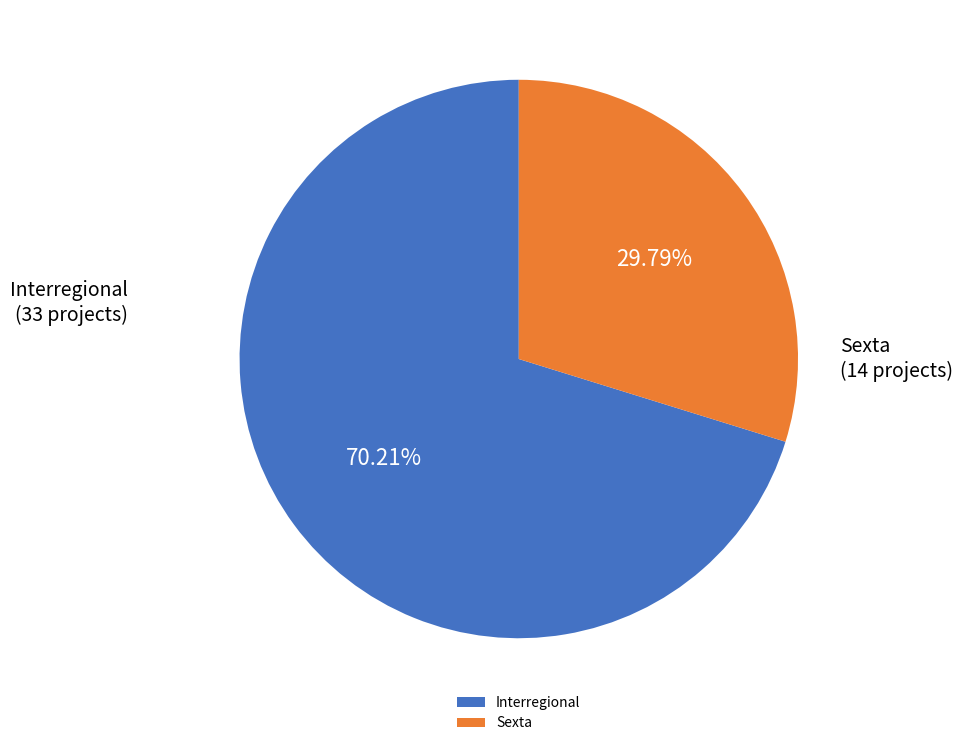

What portion of the pie excludes Interregional?

29.8%